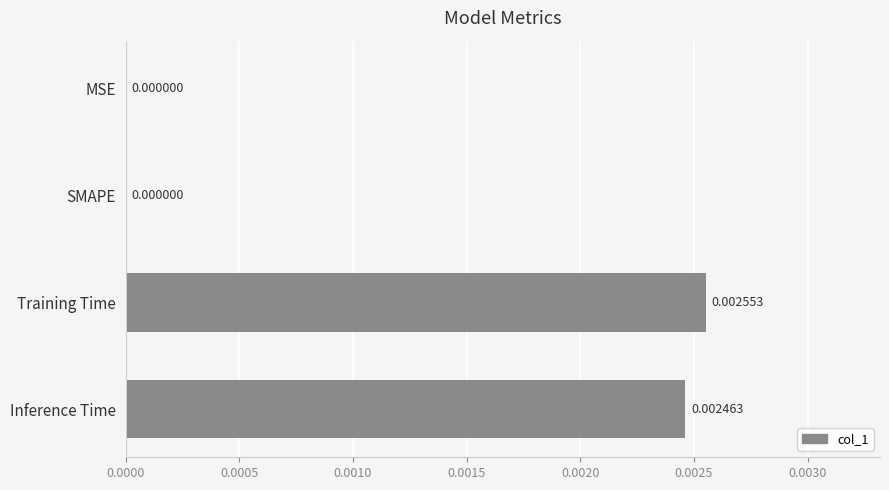

Between SMAPE and Inference Time, which is larger?

Inference Time